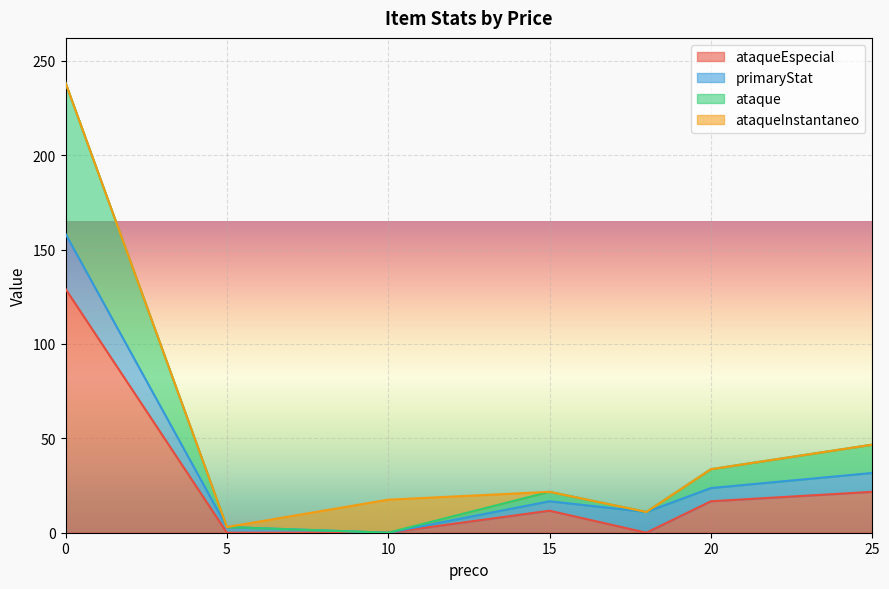

What is the total value across all series at 20?

33.7